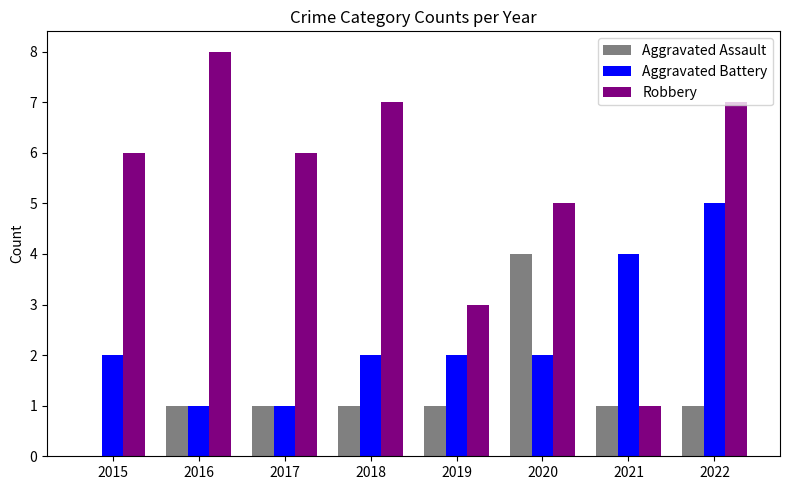

Reading left to right, list all the values displayed in this chart.

Aggravated Assault: 2015=0	2016=1	2017=1	2018=1	2019=1	2020=4	2021=1	2022=1
Aggravated Battery: 2015=2	2016=1	2017=1	2018=2	2019=2	2020=2	2021=4	2022=5
Robbery: 2015=6	2016=8	2017=6	2018=7	2019=3	2020=5	2021=1	2022=7